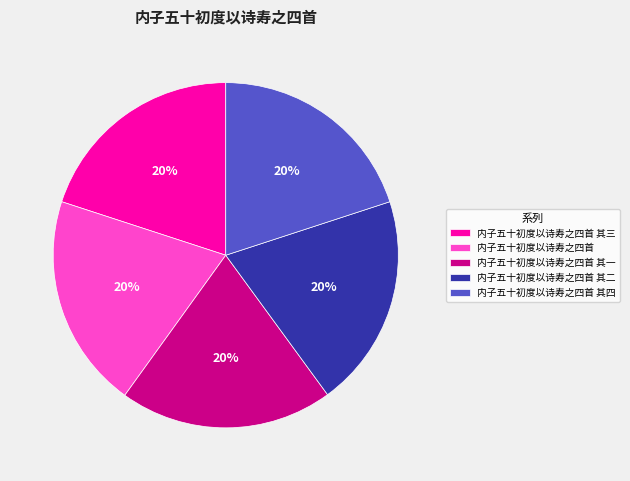

To the nearest percent, what is the combined percentage of 内子五十初度以诗寿之四首 and 内子五十初度以诗寿之四首 其三?

40%